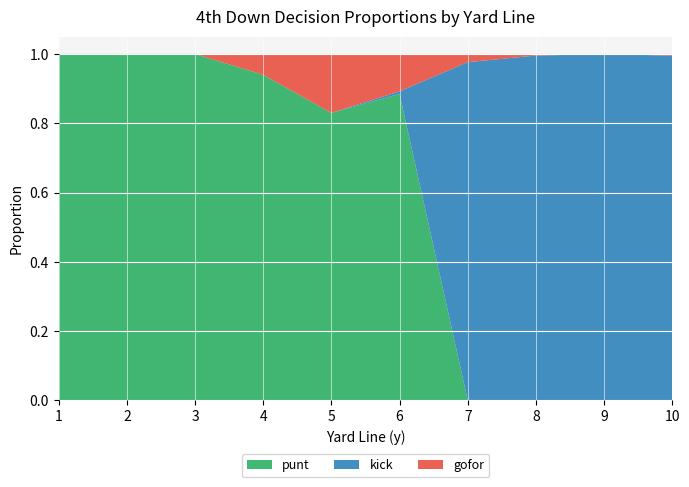

Reading left to right, what are all the values shown in this chart?

punt: 1.0	1.0	1.0	0.9	0.8	0.9	0.0	0.0	0.0	0.0
kick: 0.0	0.0	0.0	0.0	0.0	0.0	1.0	1.0	1.0	1.0
gofor: 0.0	0.0	0.0	0.1	0.2	0.1	0.0	0.0	0.0	0.0